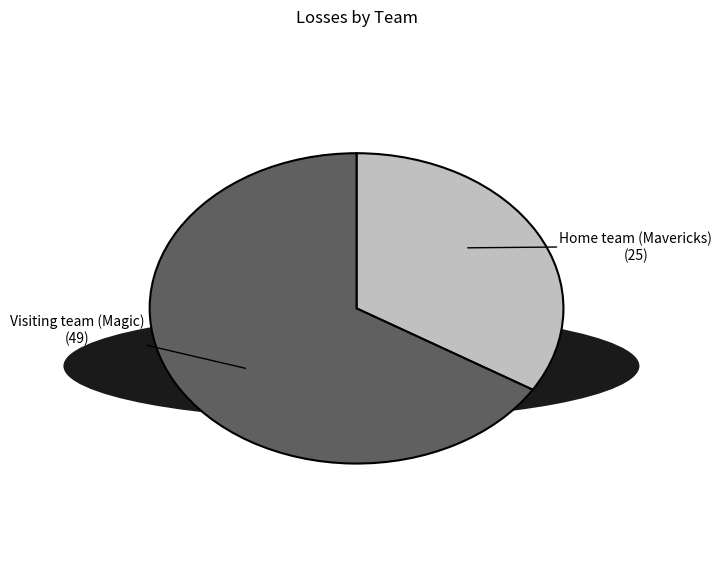

What is the smallest slice in the pie chart?

Home team (Mavericks)